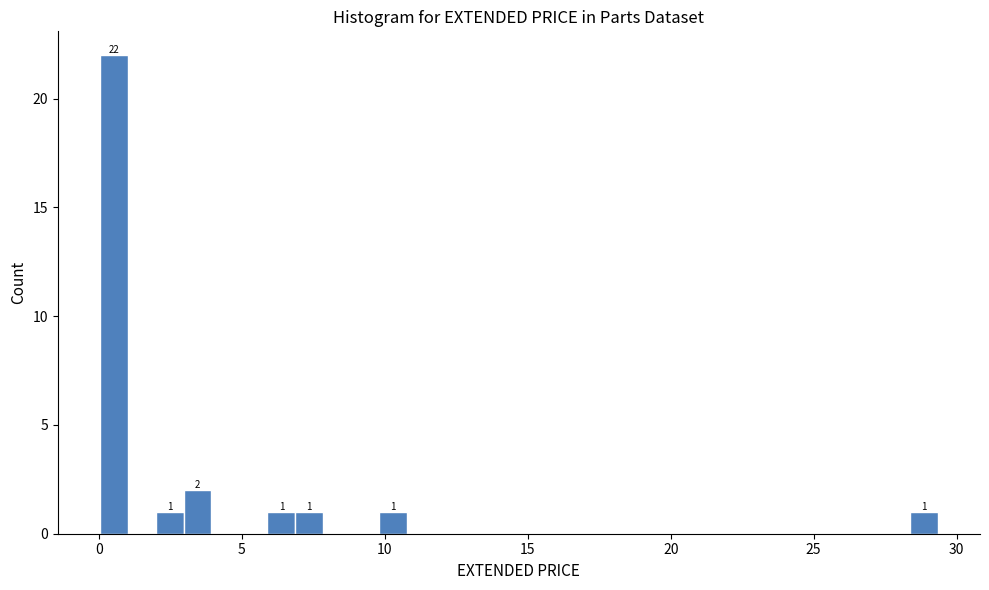

Around what value on the x-axis is the tallest bar? Give the approximate position of its centre, as read against the axis.

0.5